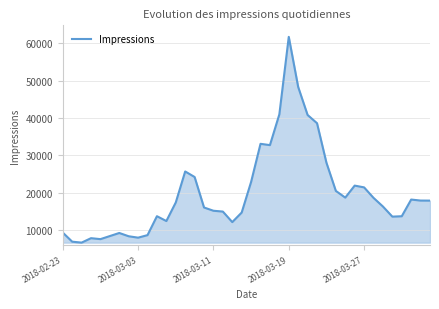

What is the minimum value shown in the chart?

6717